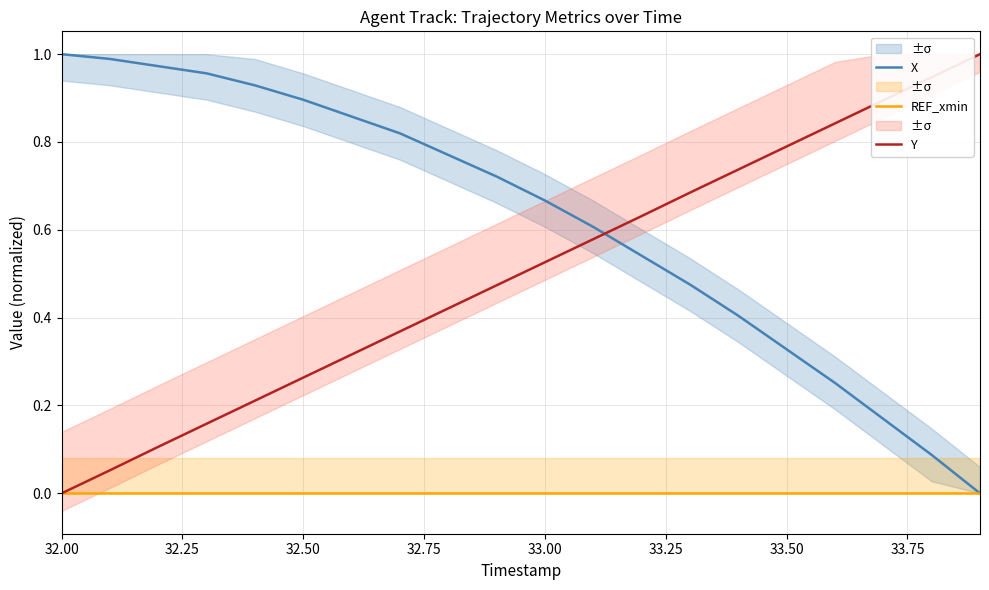

How many data points in Y are above 0?

19